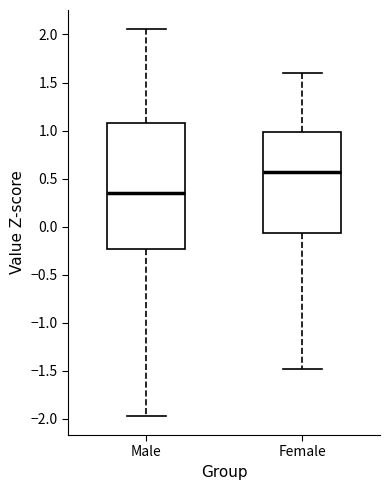

Reading left to right, read every box against the y-axis: the position of its median line, the range the box covers, and the ends of its whiskers. The values are not printed on the chart, so give them approximately, as read against the axis.

Male: median 0.35, box -0.25 to 1.10, whiskers -1.95 to 2.05
Female: median 0.55, box -0.05 to 1.00, whiskers -1.50 to 1.60